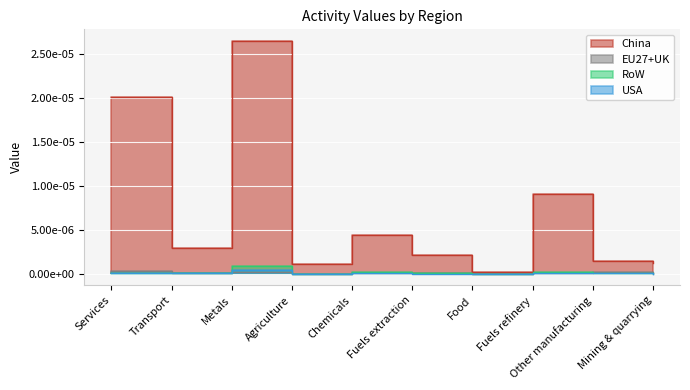

In China, how many points are higher than both neighbors (excluding endpoints)?

3